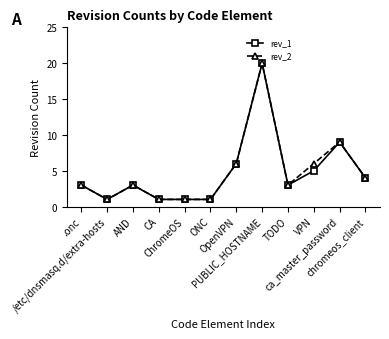

How many lines are shown in the chart?

2